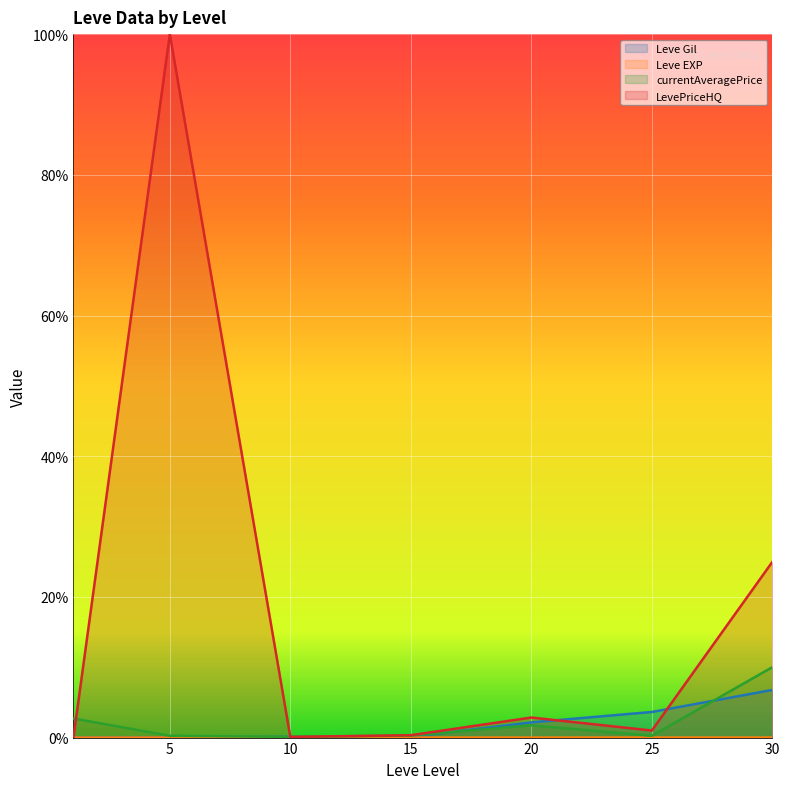

What is the difference between the highest and lowest values at 20?

2.8